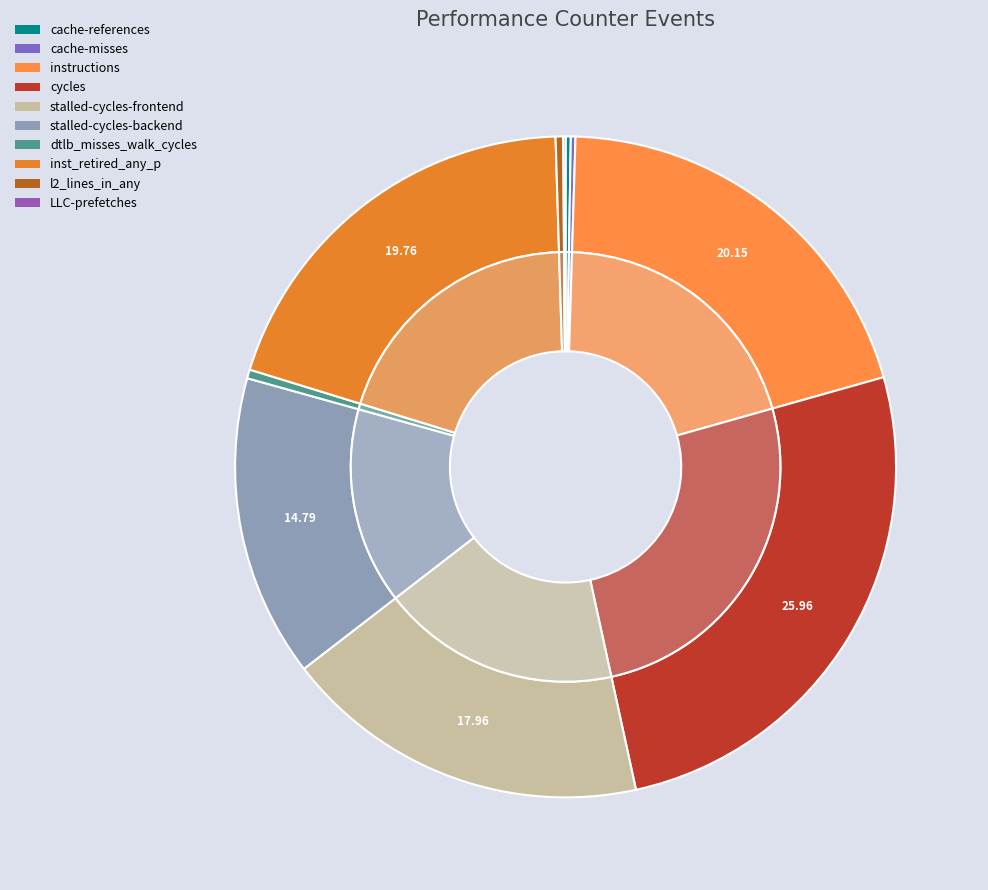

Which has a higher value, inst_retired_any_p or cache-misses?

inst_retired_any_p